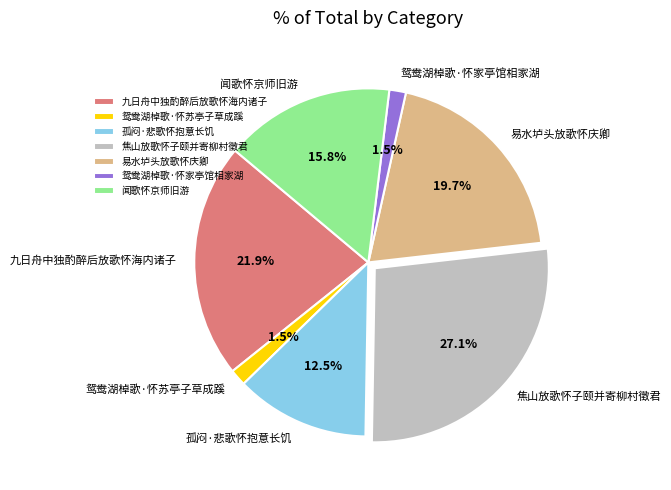

The 焦山放歌怀子颐并寄柳村徵君 slice represents 21% of the pie. True or false?

False